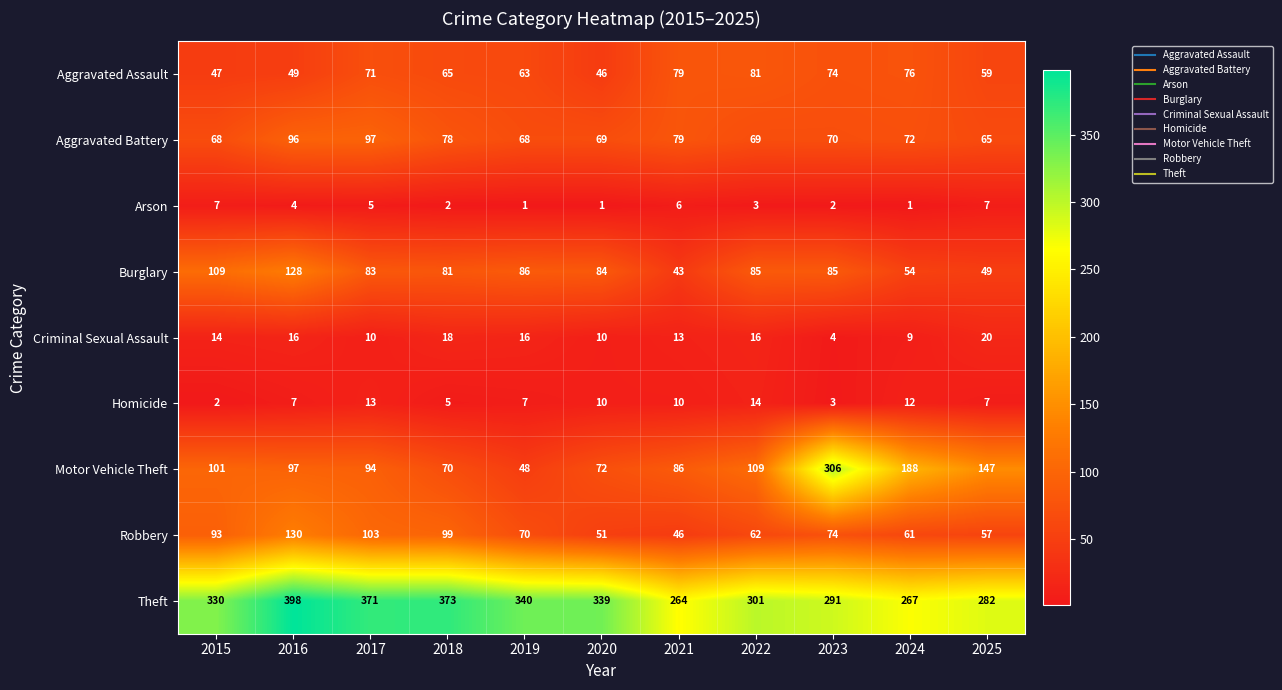

Is it true that Criminal Sexual Assault equals 16 at 2019?

True